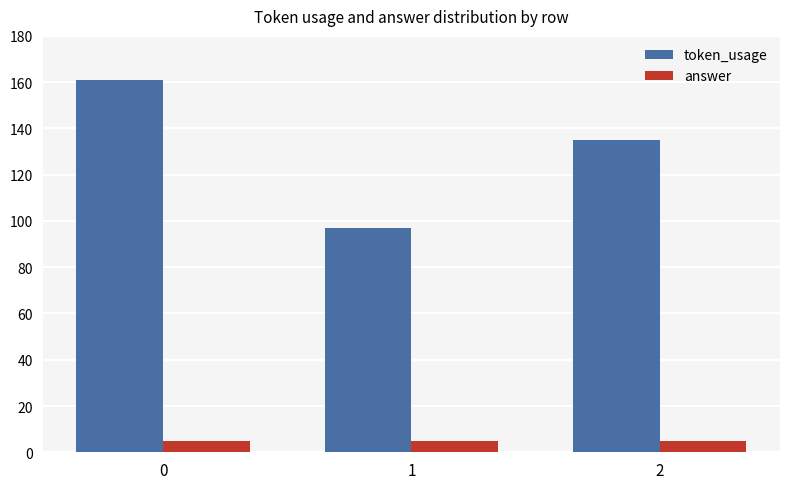

True or false: token_usage has a value of 135 at 2.

True